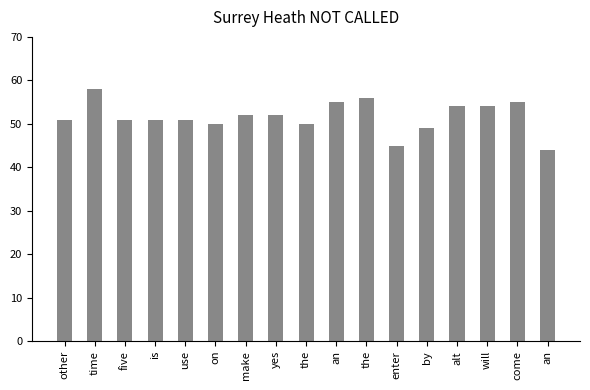

Does the chart contain any negative values?

No